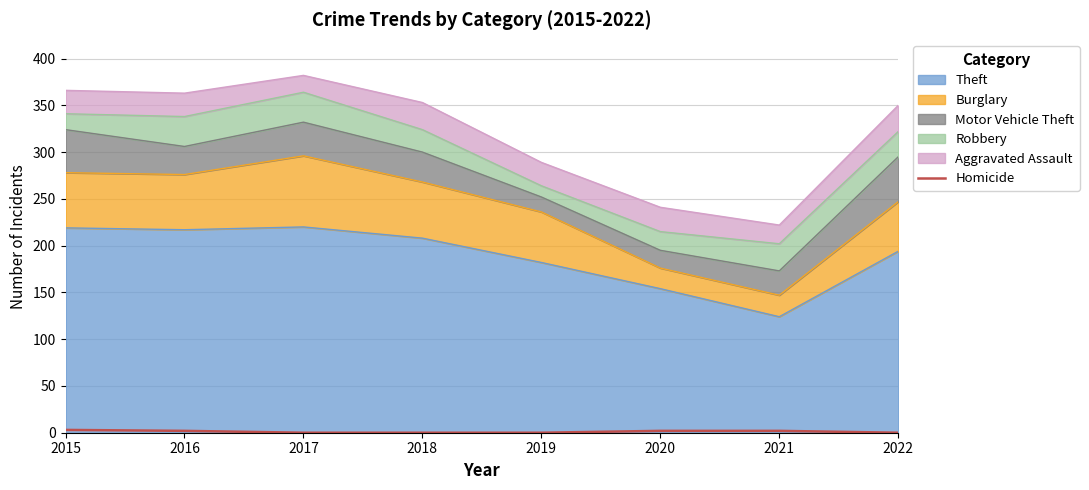

The value at 2022 is 1. True or false?

False